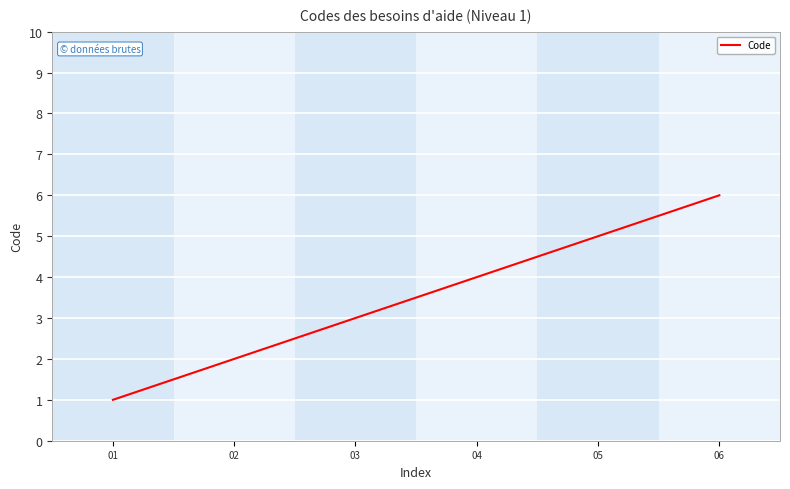

Approximately how many times larger is the value at 06 compared to 01?

6.0